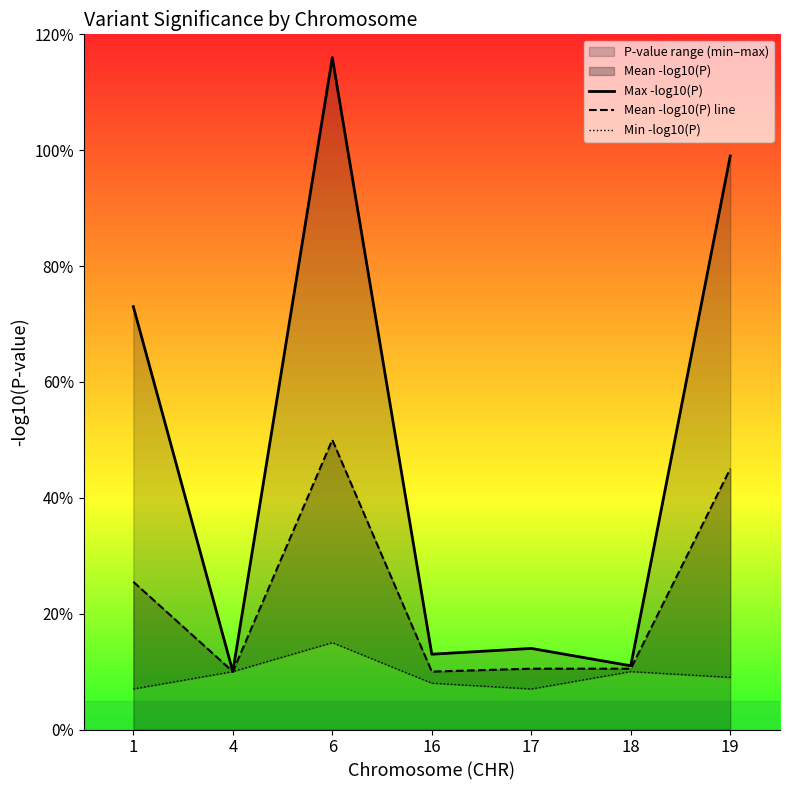

True or false: Min -log10(P) and Max -log10(P) intersect in this chart.

False